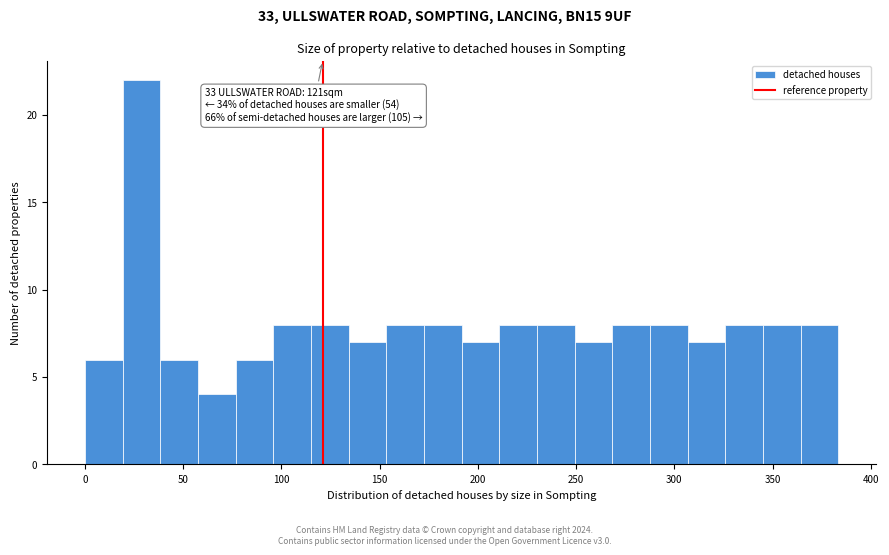

Read against the x-axis, roughly where is the centre of the tallest bar?

30